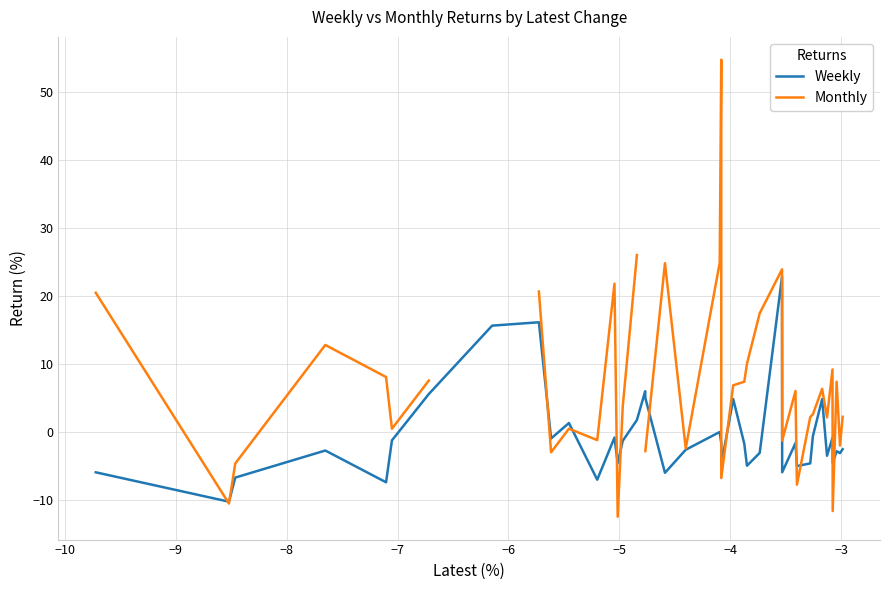

What is the lowest value of the Weekly series?

-10.3